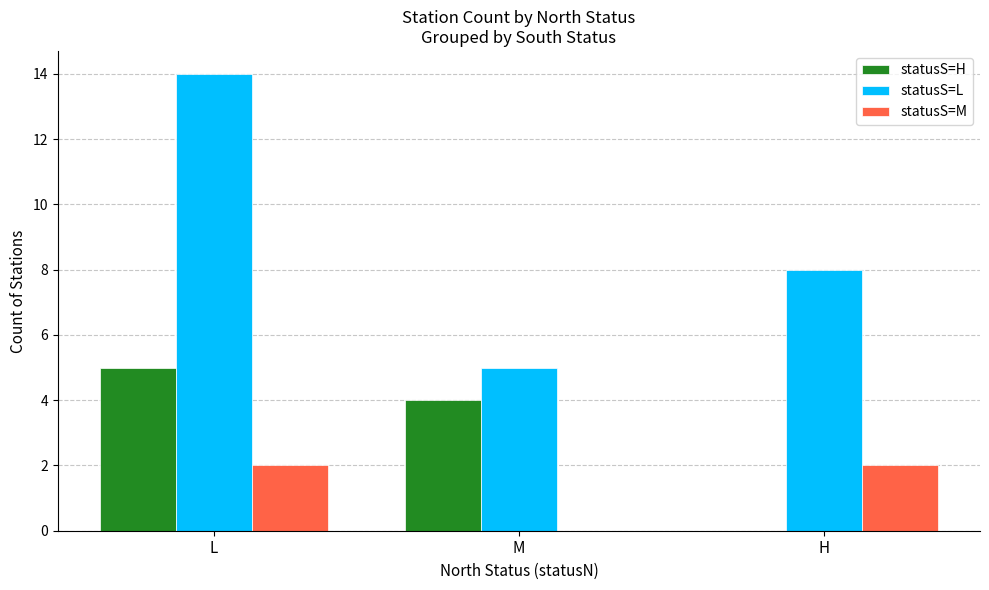

Is it true that statusS=H equals 4 at M?

True